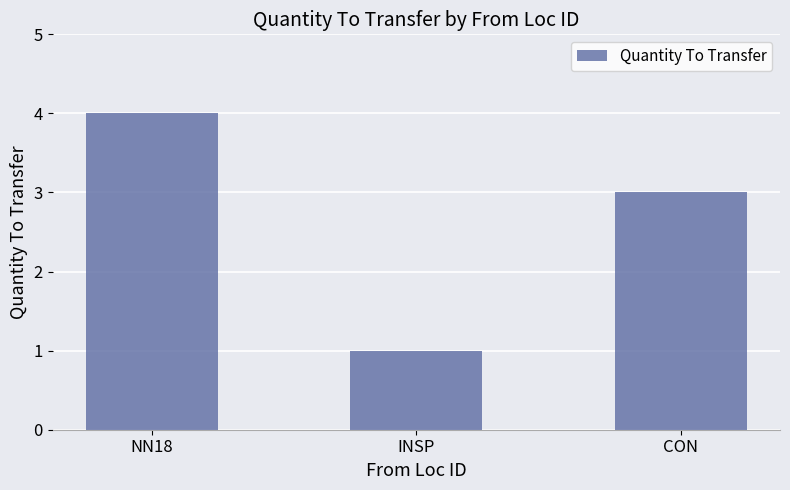

The chart shows a value of 2 at CON. True or false?

False